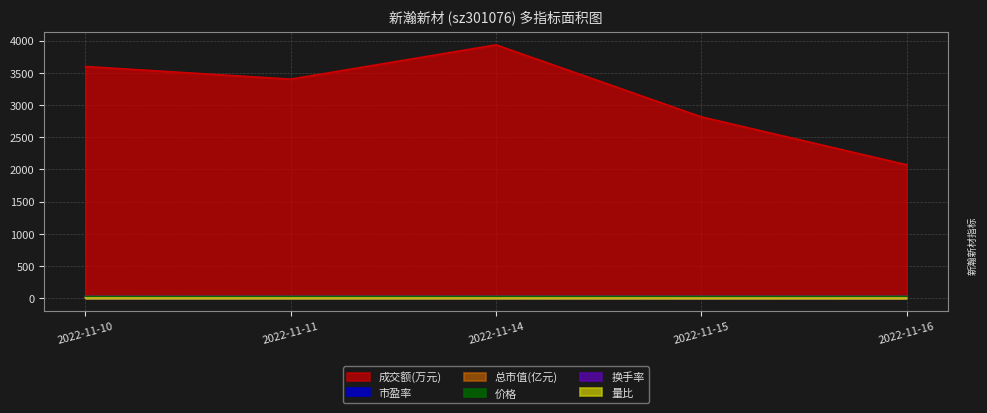

What is the average value of the 总市值(亿元) series?

24.8